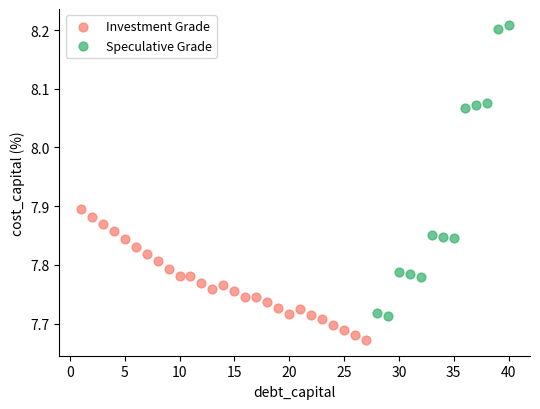

Which series contains the highest Y value?

Speculative Grade